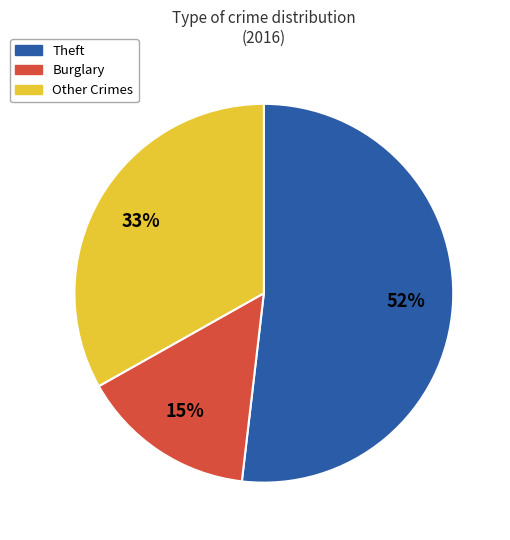

To the nearest percent, what is the average slice percentage?

33%